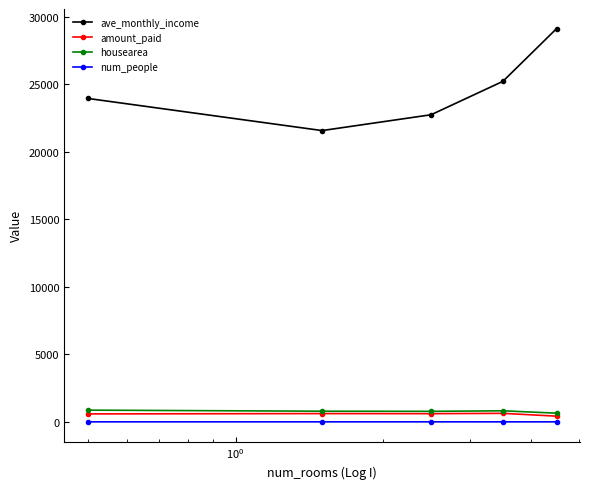

What is the value of the ave_monthly_income point at the 1st from the left?

23960.0